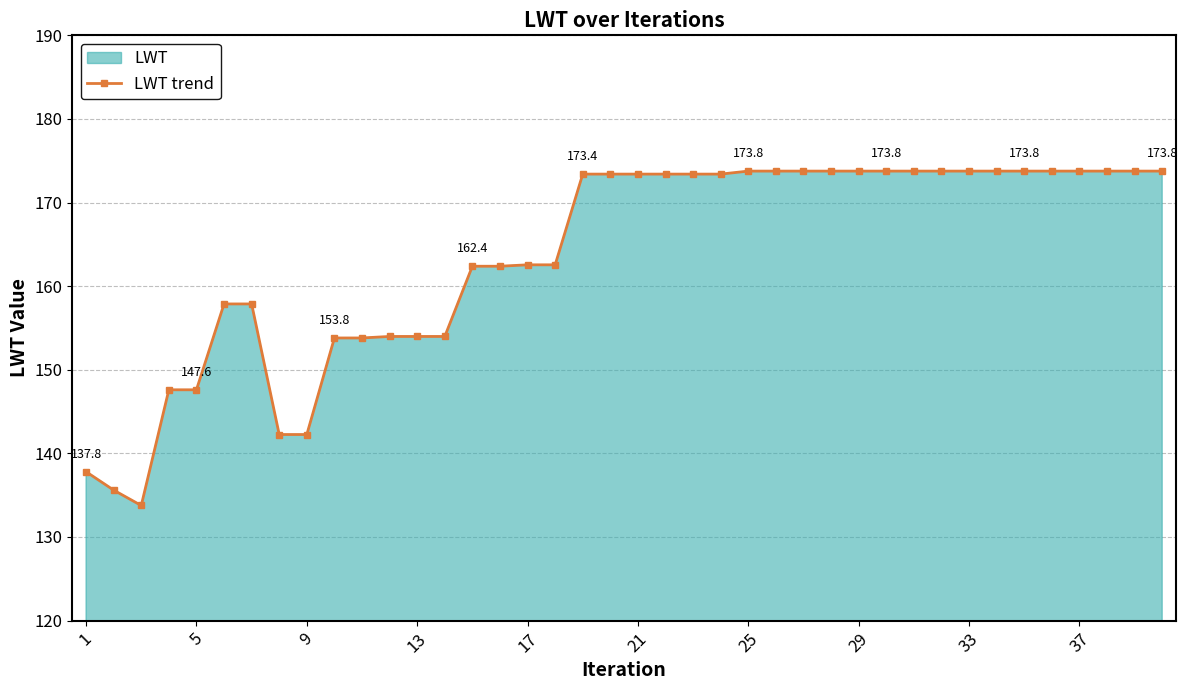

What value does the data have at 1?

137.8